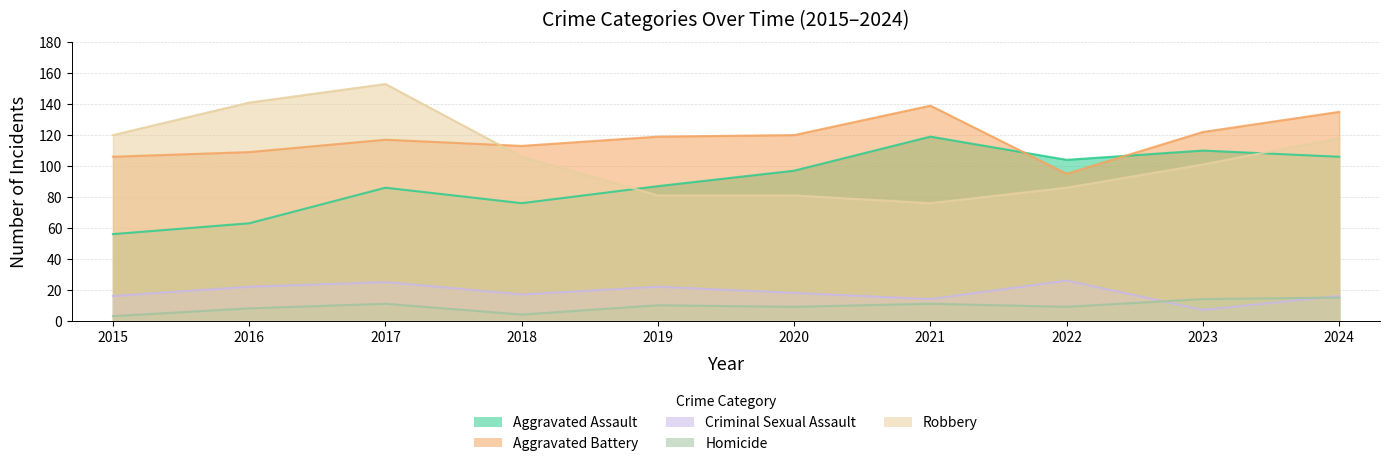

True or false: Criminal Sexual Assault and Robbery cross at least once.

False